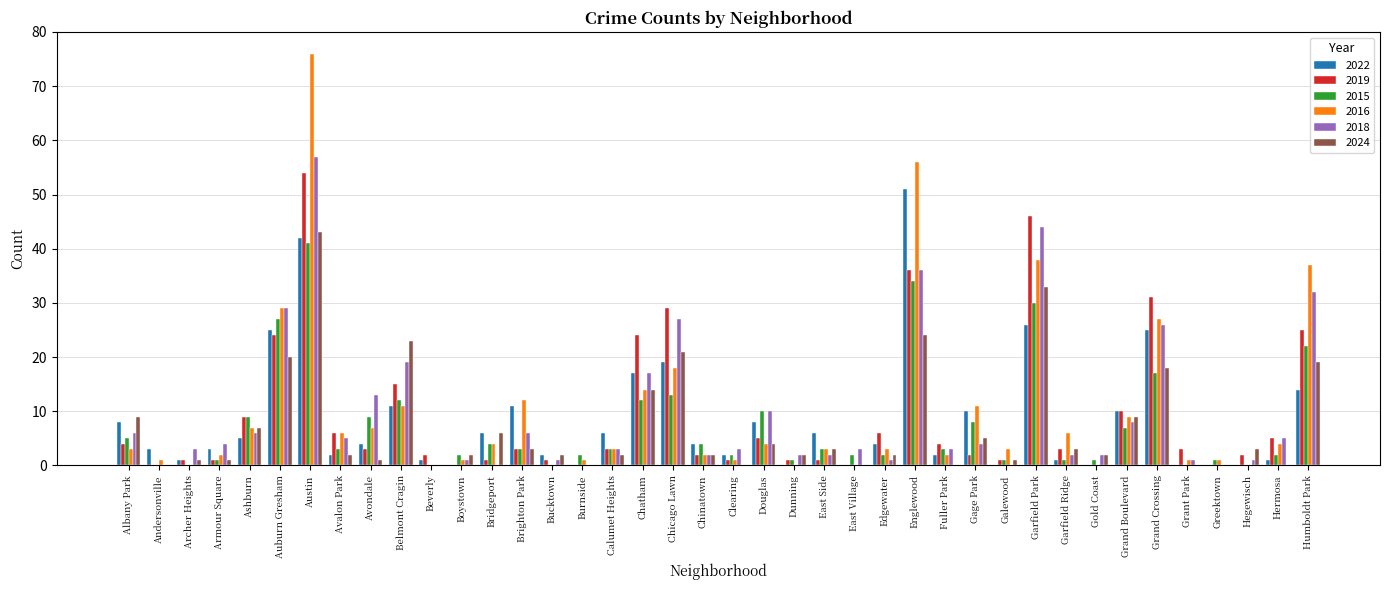

How many groups of bars are there?

40